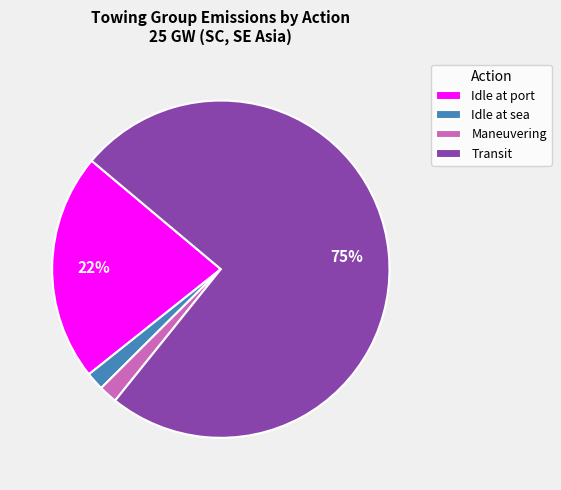

To the nearest percent, what portion does Maneuvering represent?

2%